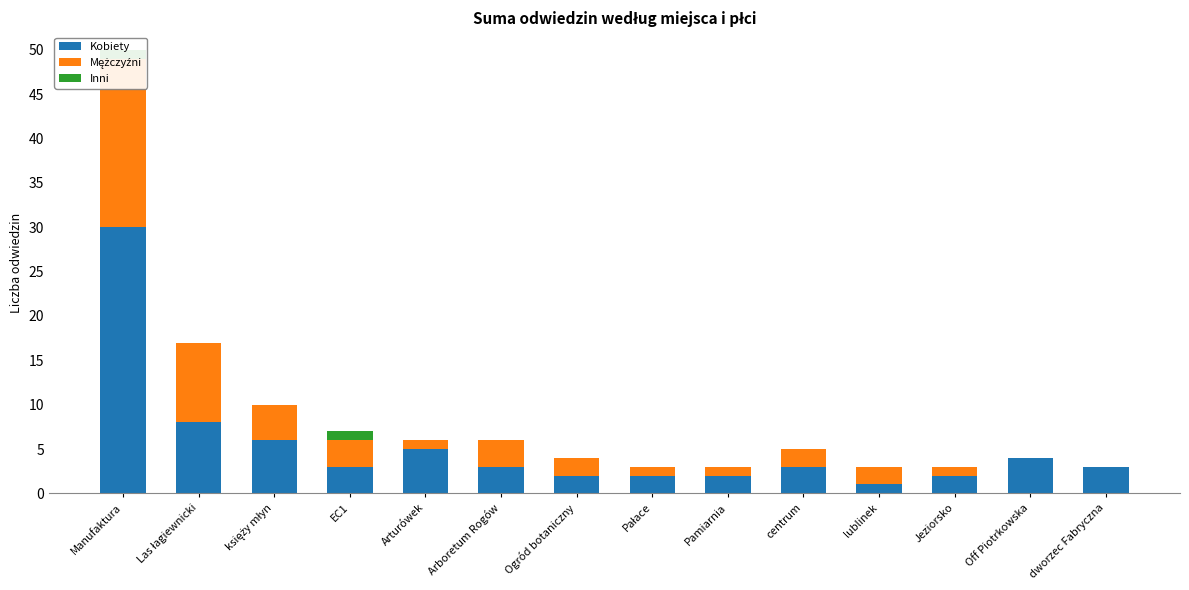

Which series changed the most between Manufaktura and Jeziorsko?

Kobiety